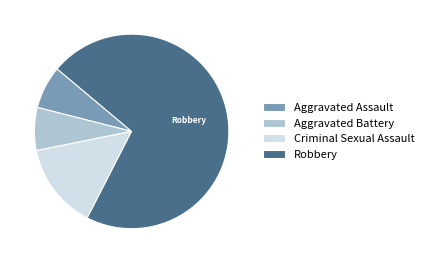

Which has a higher value, Criminal Sexual Assault or Robbery?

Robbery